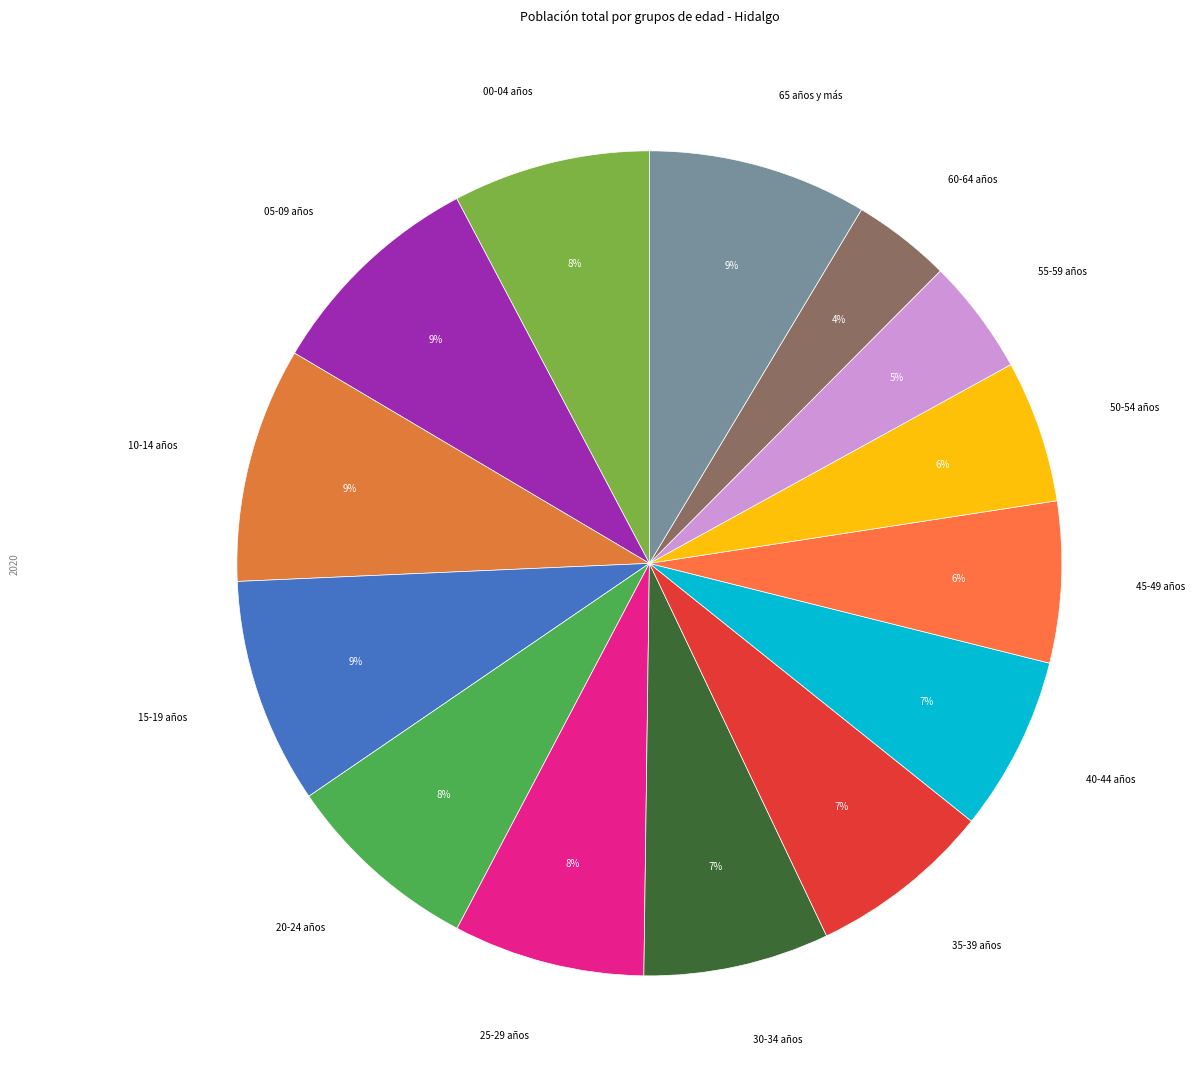

The 65 años y más slice represents 18% of the pie. True or false?

False